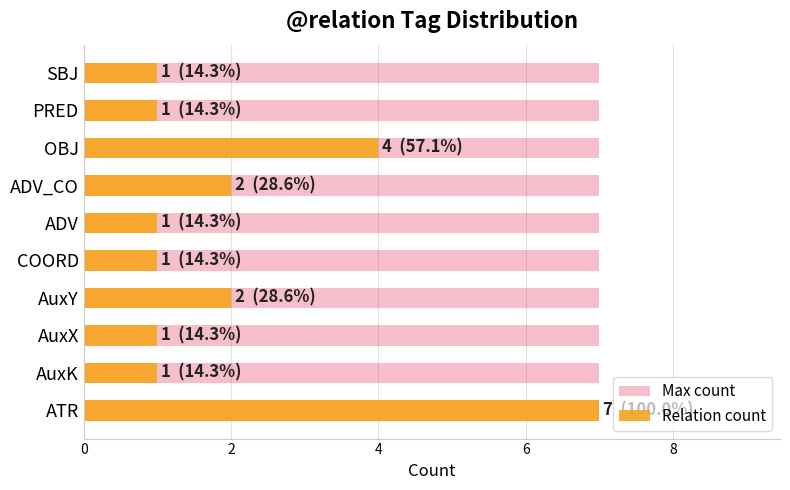

What is the difference between the maximum and minimum values in the Relation count series?

6.0